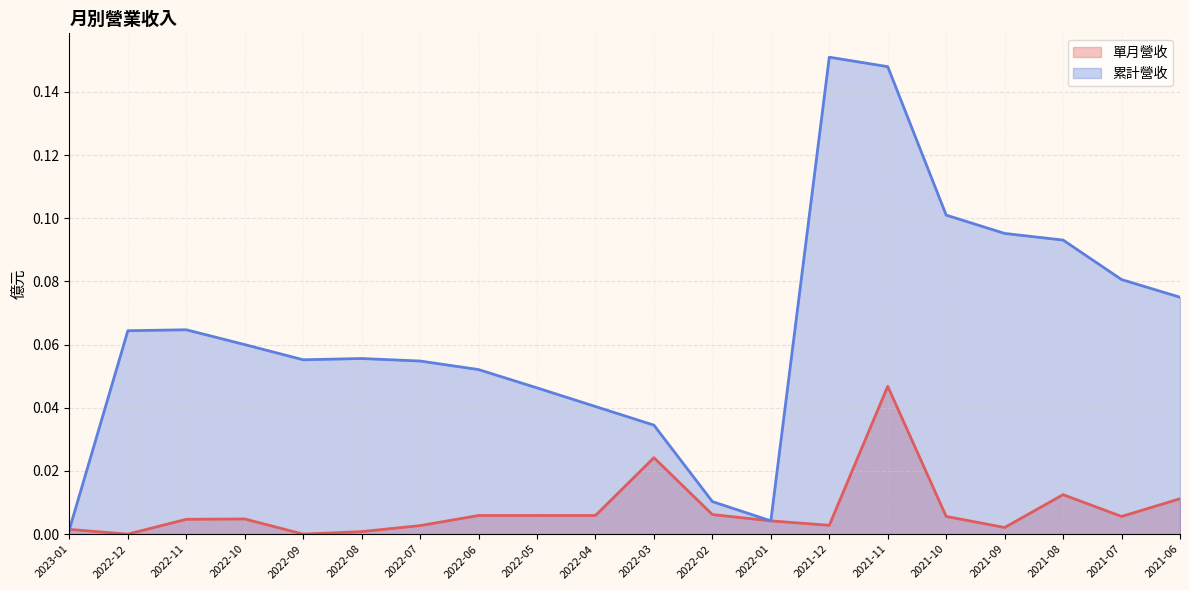

What is the label of the 20th point from the right?

2023-01